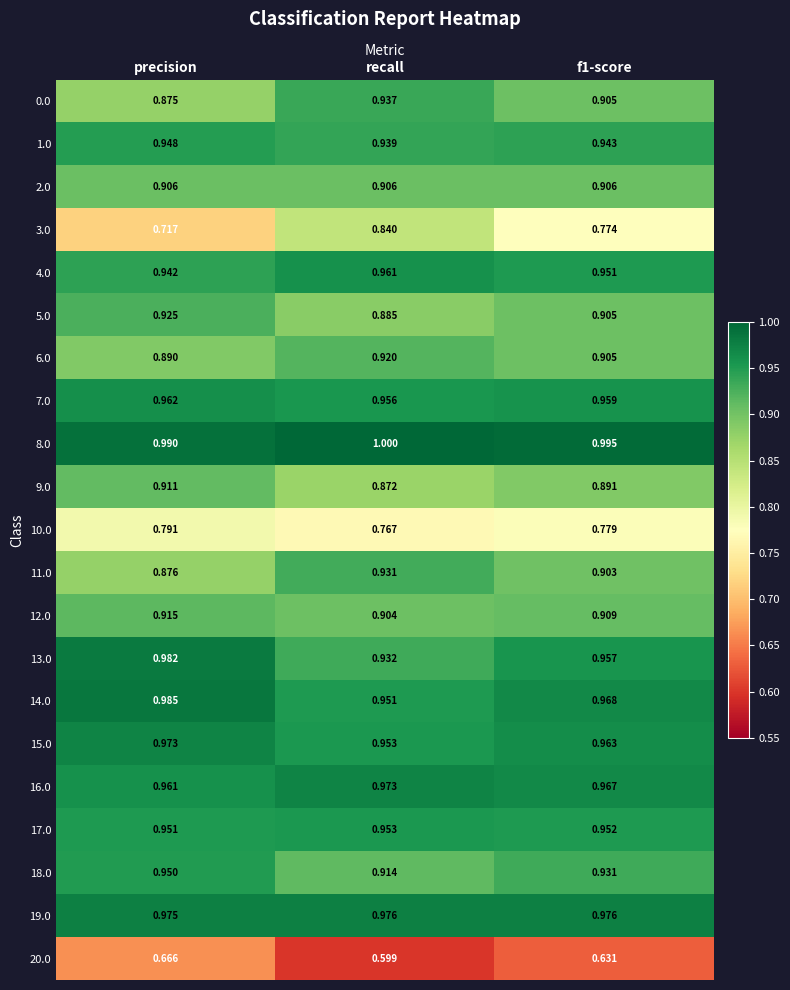

Is the value of 19.0 at recall greater than the value of 17.0 at f1-score?

Yes